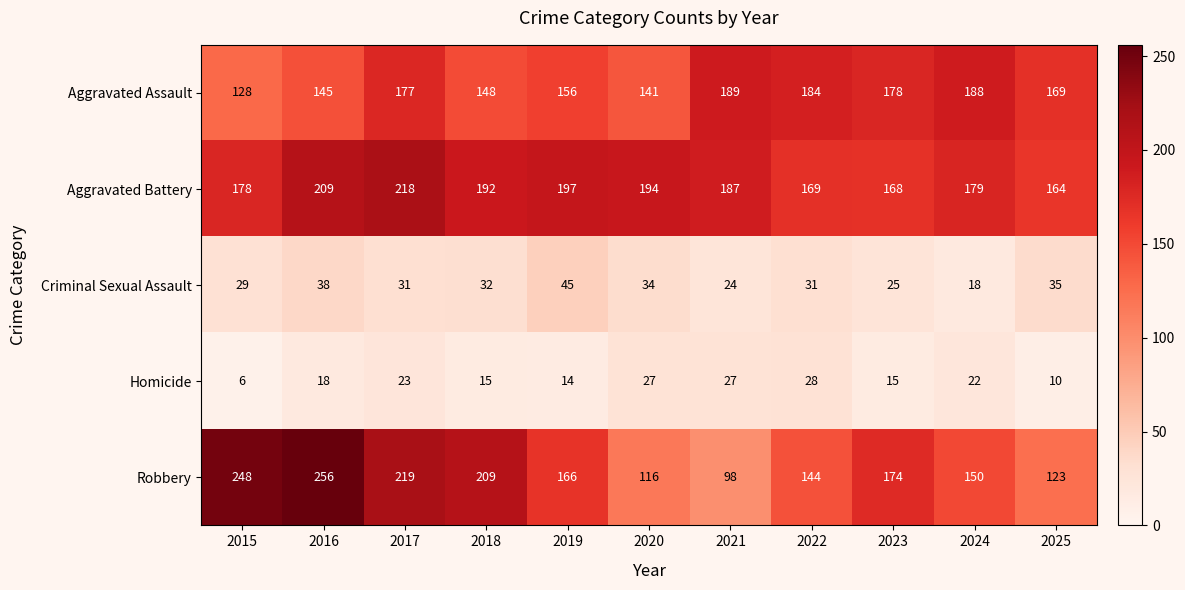

At which category is the sum across all series the highest?

2017